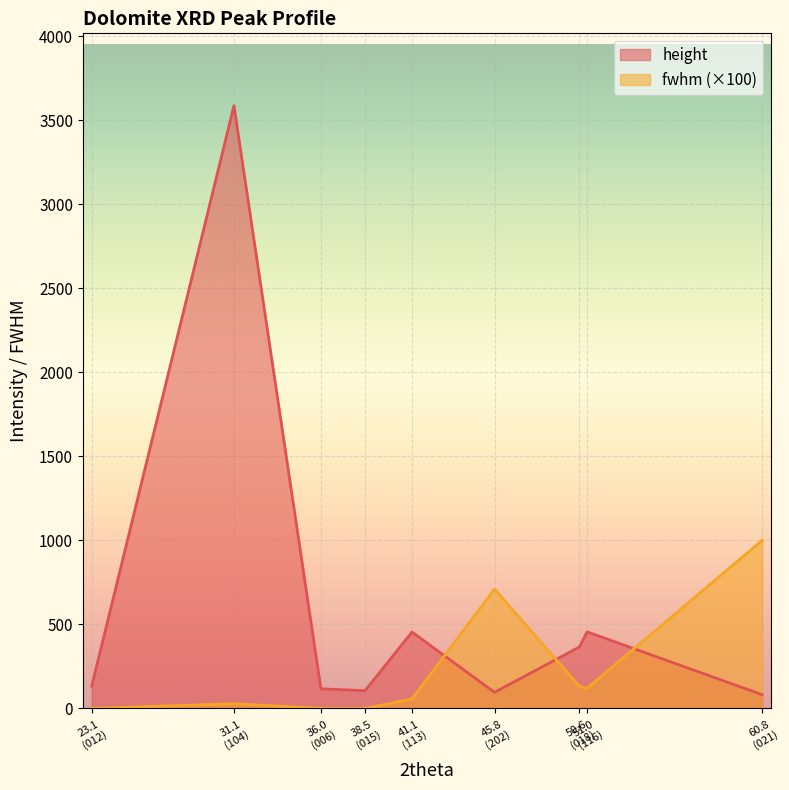

True or false: fwhm (×100) and height cross at least once.

True